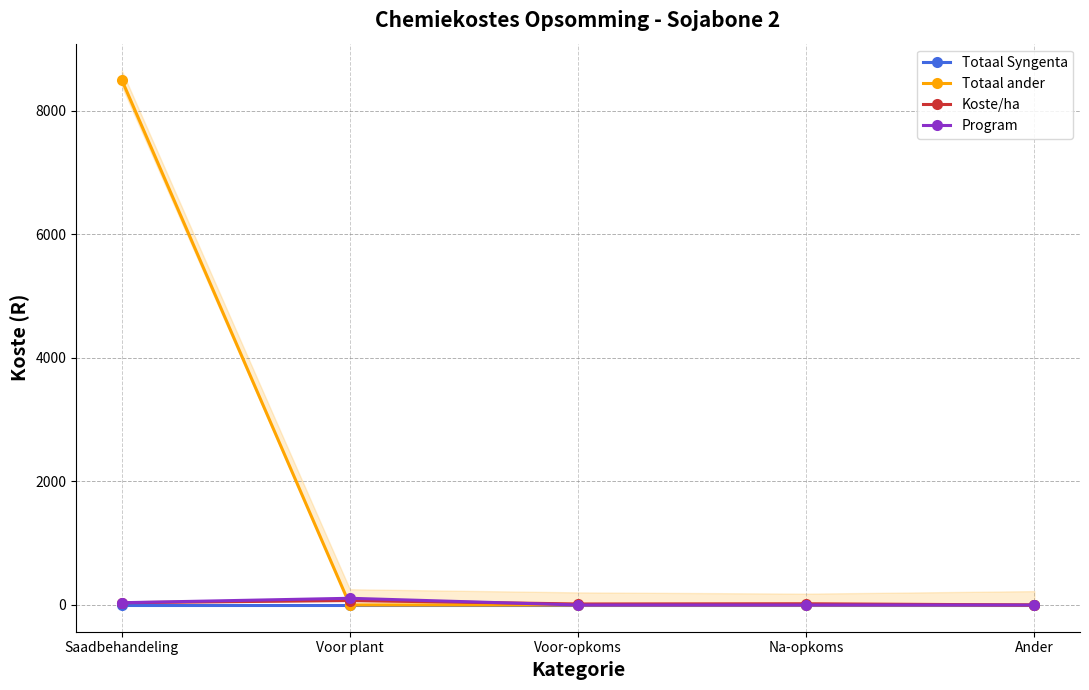

True or false: Koste/ha and Program cross at least once.

True